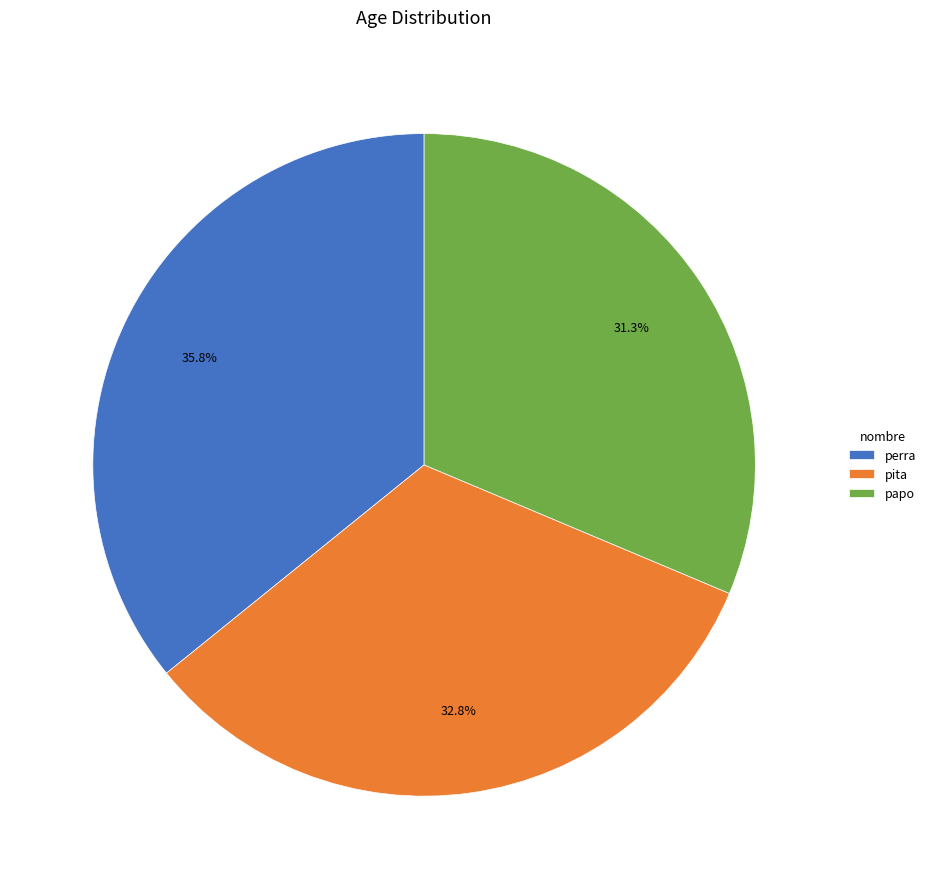

To the nearest percent, what is the combined percentage of pita and perra?

69%